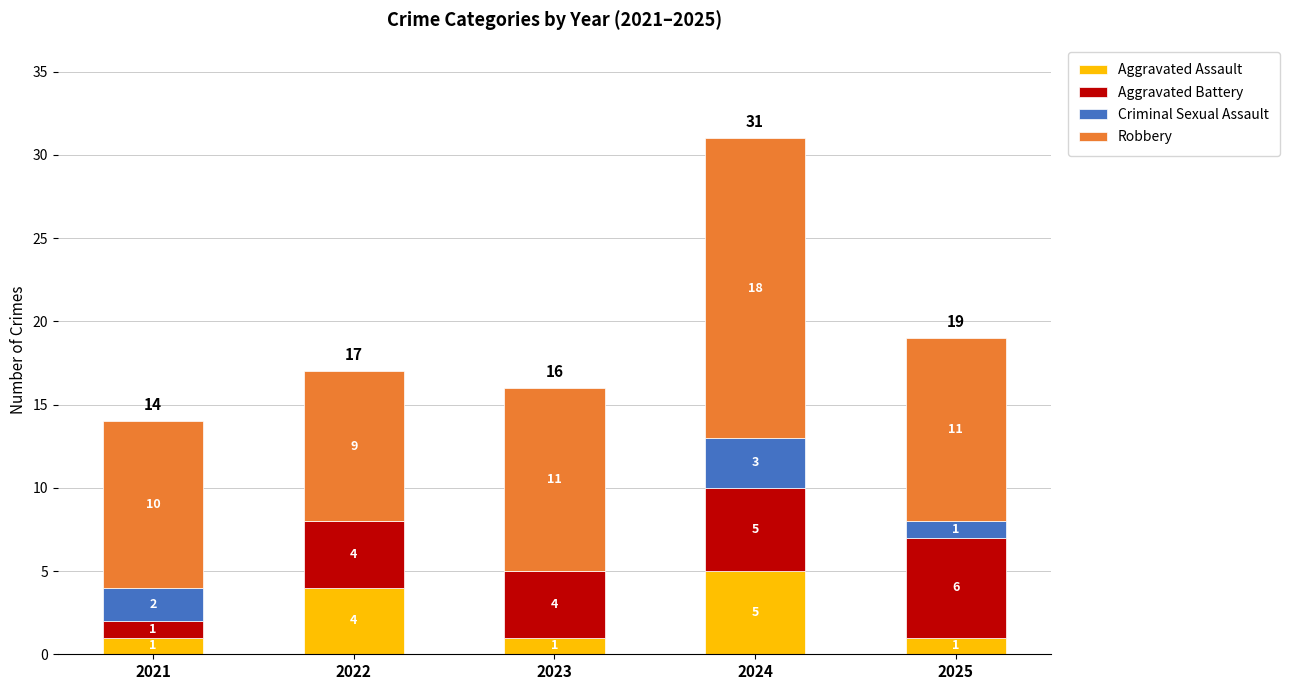

What are all the series names shown in the legend?

Aggravated Assault, Aggravated Battery, Criminal Sexual Assault, Robbery